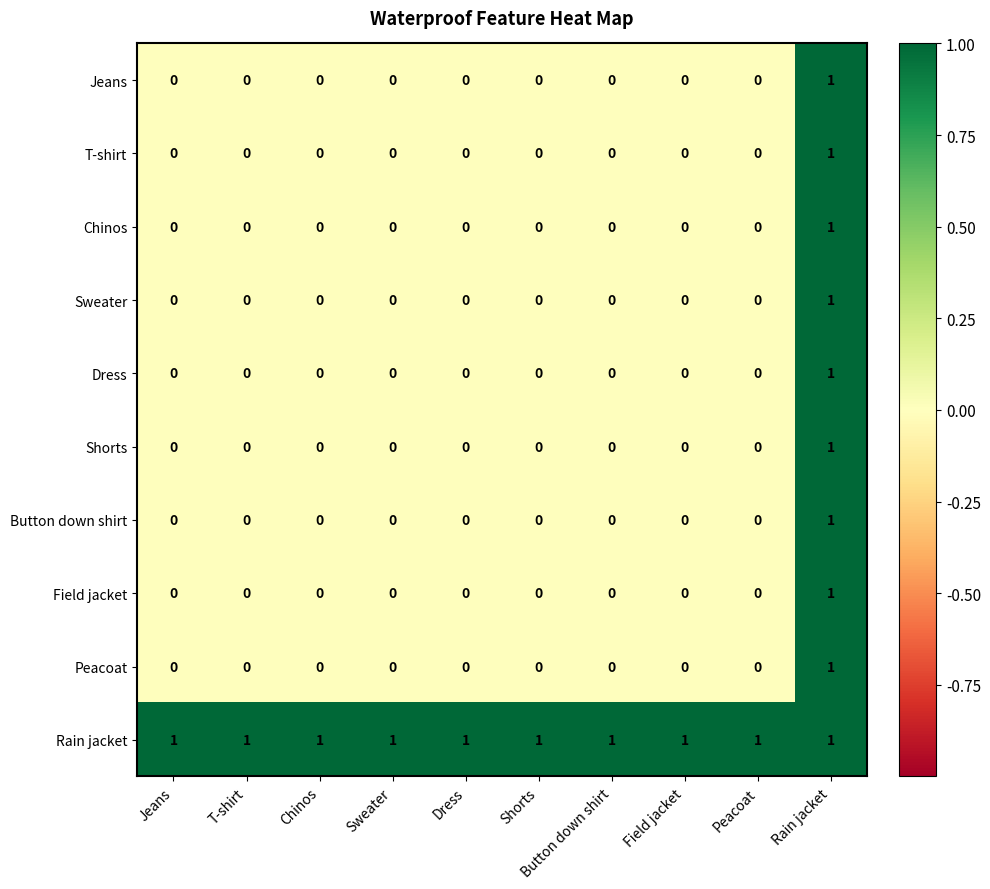

The value of Jeans at Sweater is 0. True or false?

True